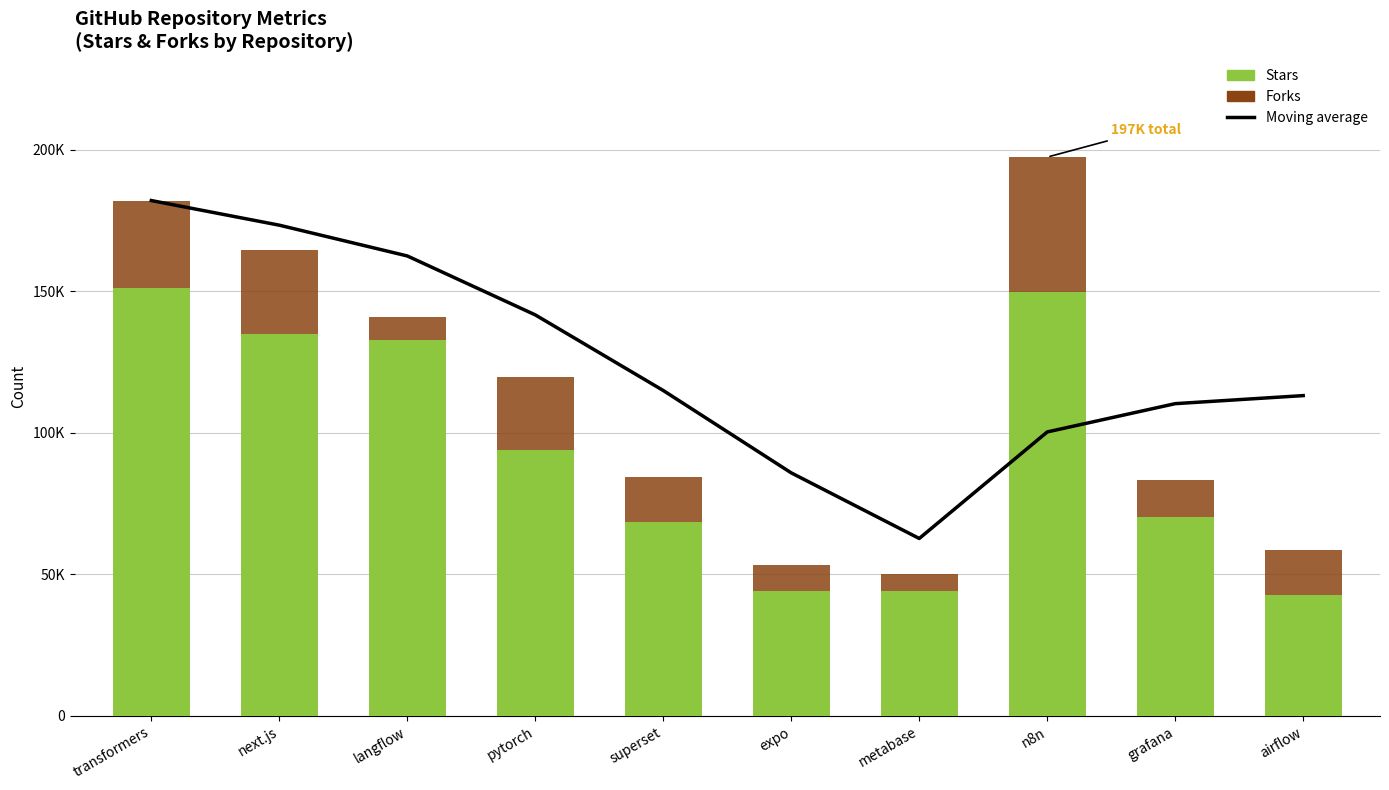

At which label does Moving average first exceed 114990?

transformers